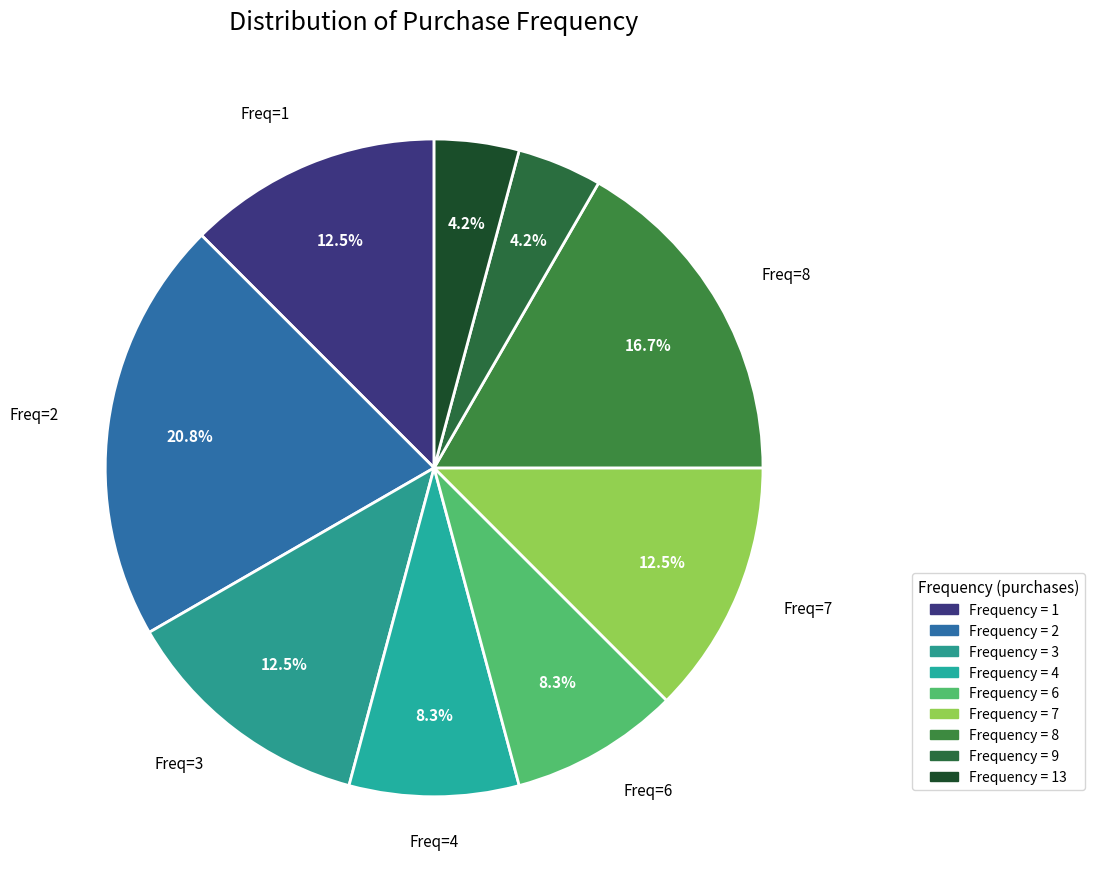

How many slices are in this pie chart?

9